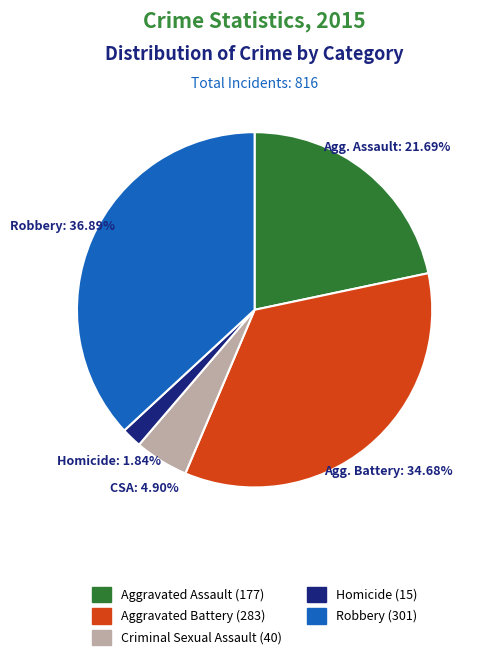

Does any single category account for the majority?

No